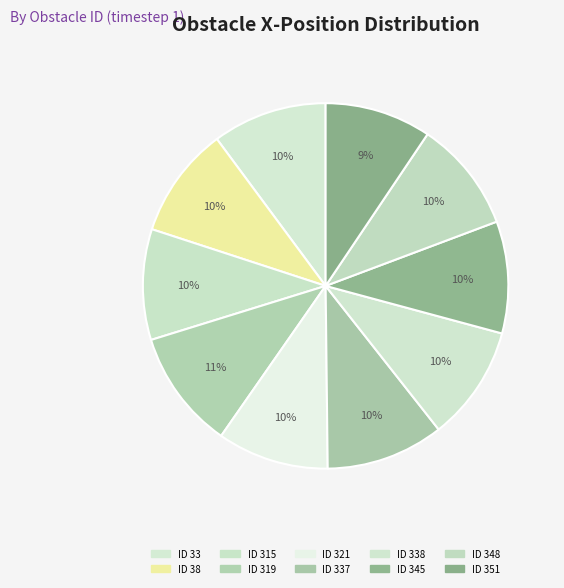

How many segments does this pie chart have?

10